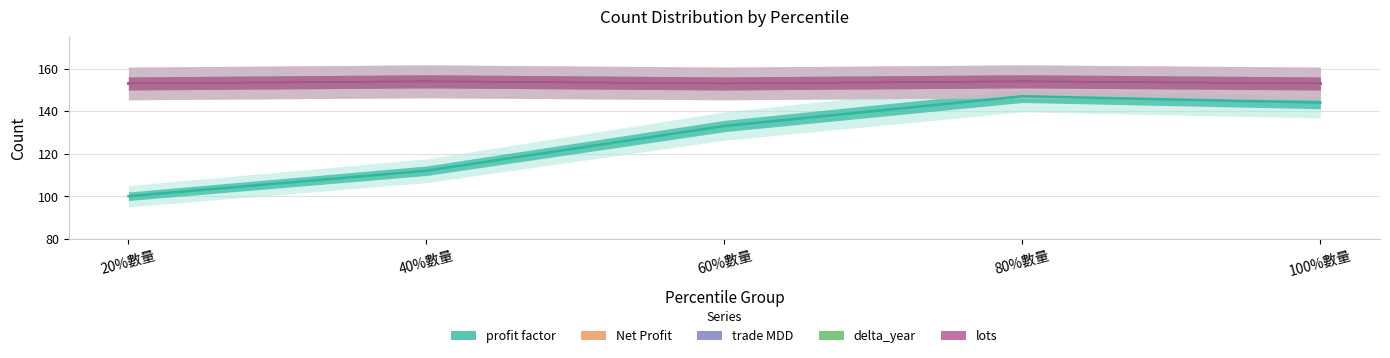

What is the sum of the profit factor values at 100%數量 and 20%數量?

244